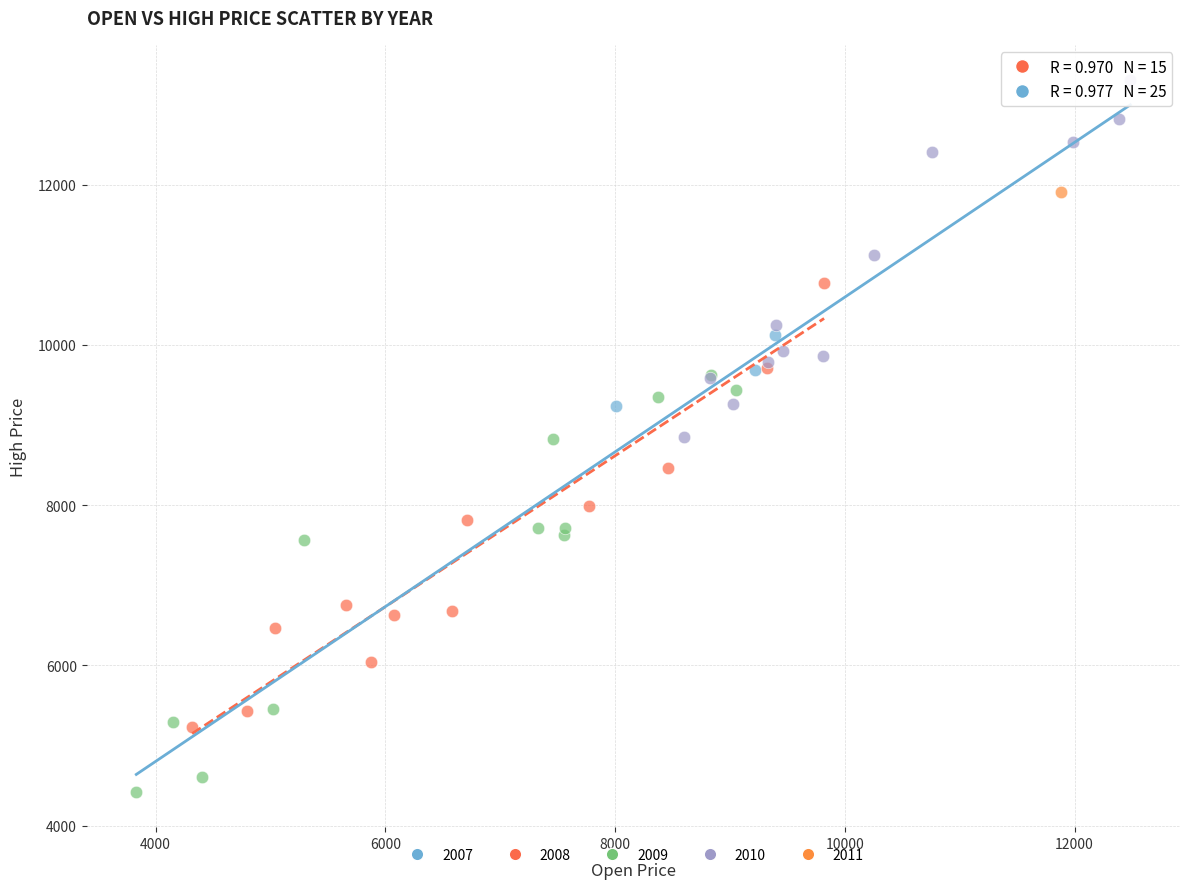

What are all the series names shown in the legend?

2007, 2008, 2009, 2010, 2011